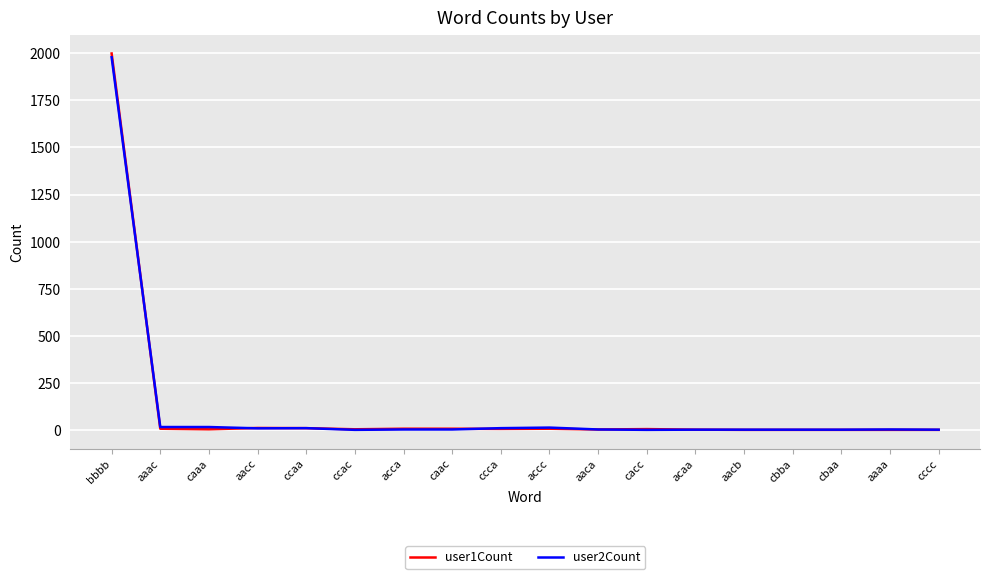

How many lines are shown in the chart?

2